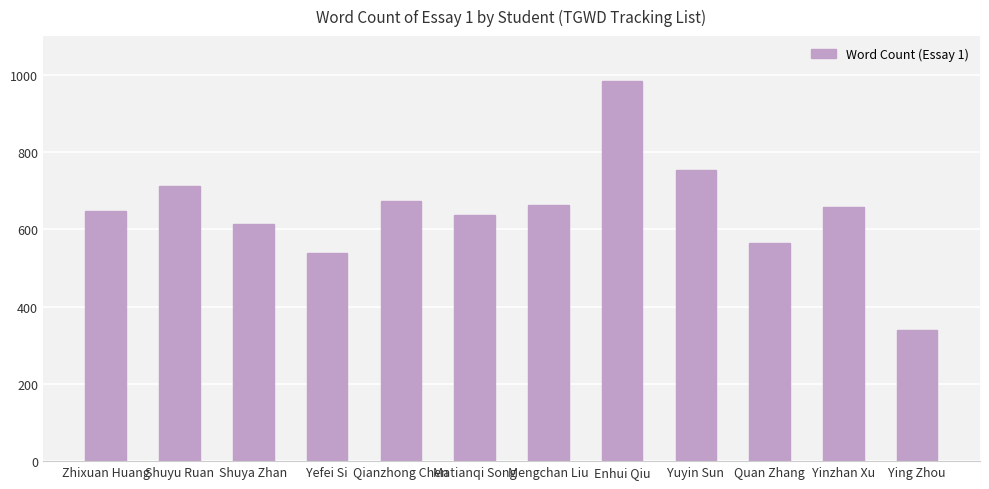

What is the ratio of the value at Yefei Si to the value at Matianqi Song?

0.8